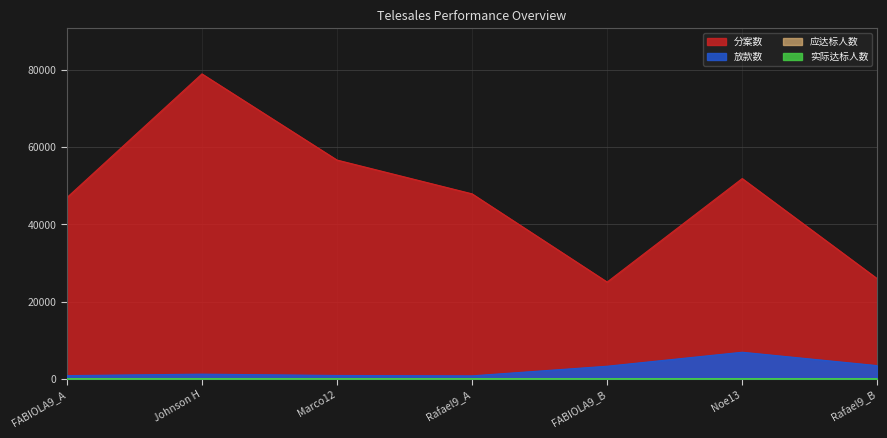

How many data points in 实际达标人数 are above 9?

3